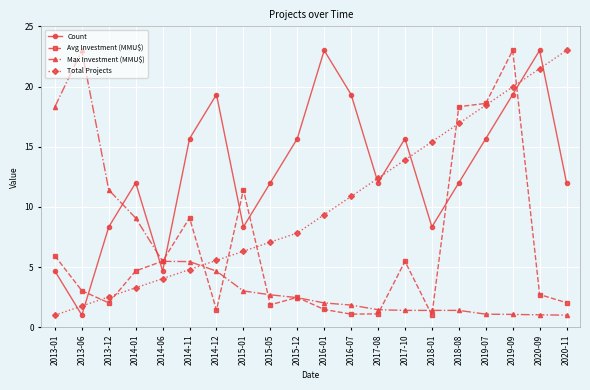

At which category is the sum across all series the highest?

2019-09